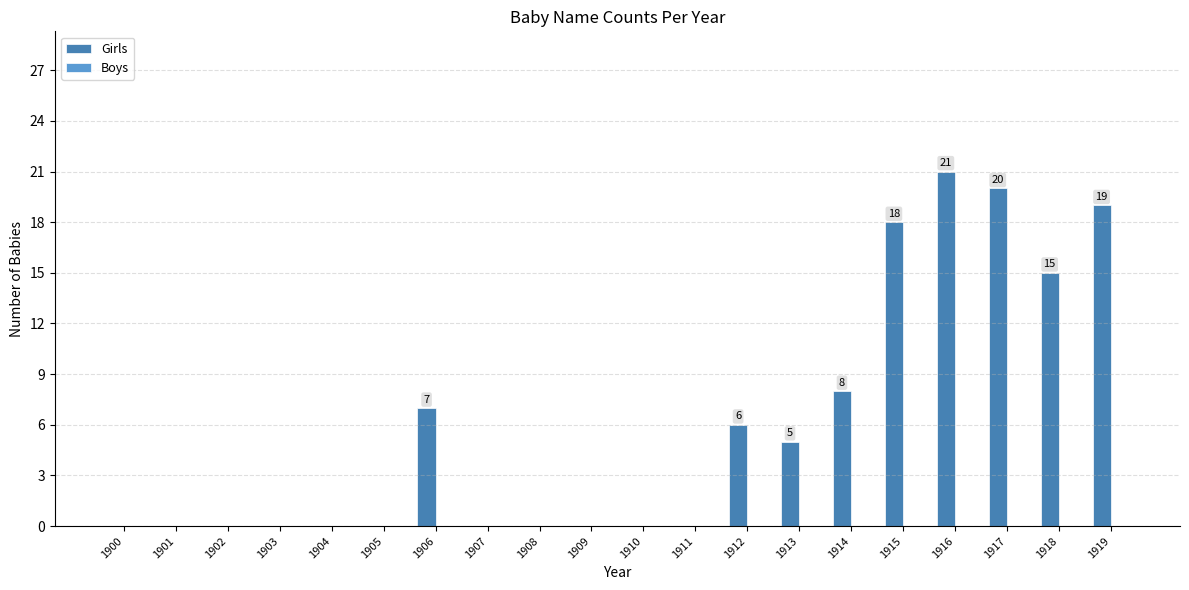

Which has a higher value, 1914 or 1904?

1914